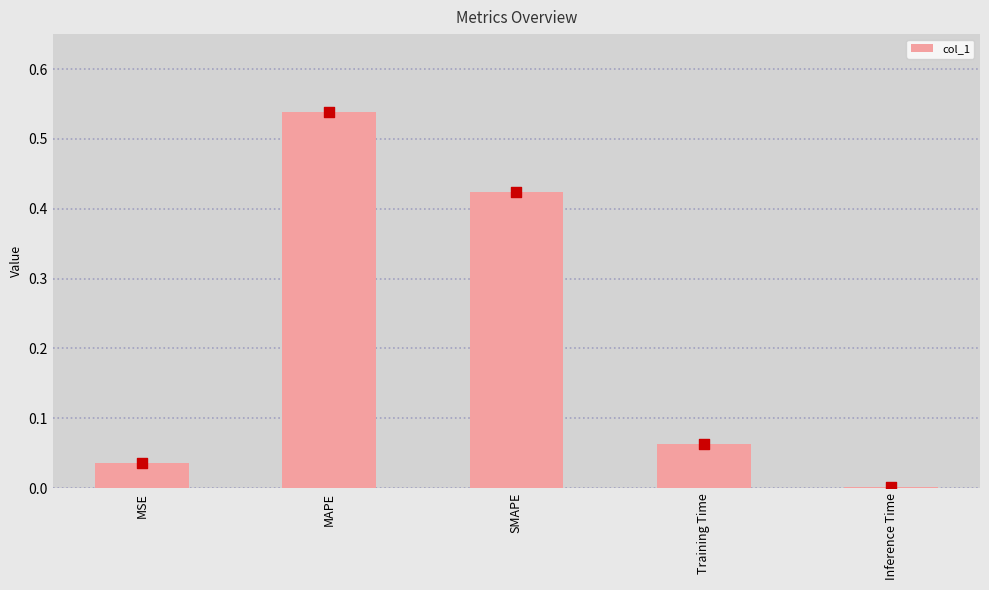

What is the change in value from MAPE to SMAPE?

-0.1